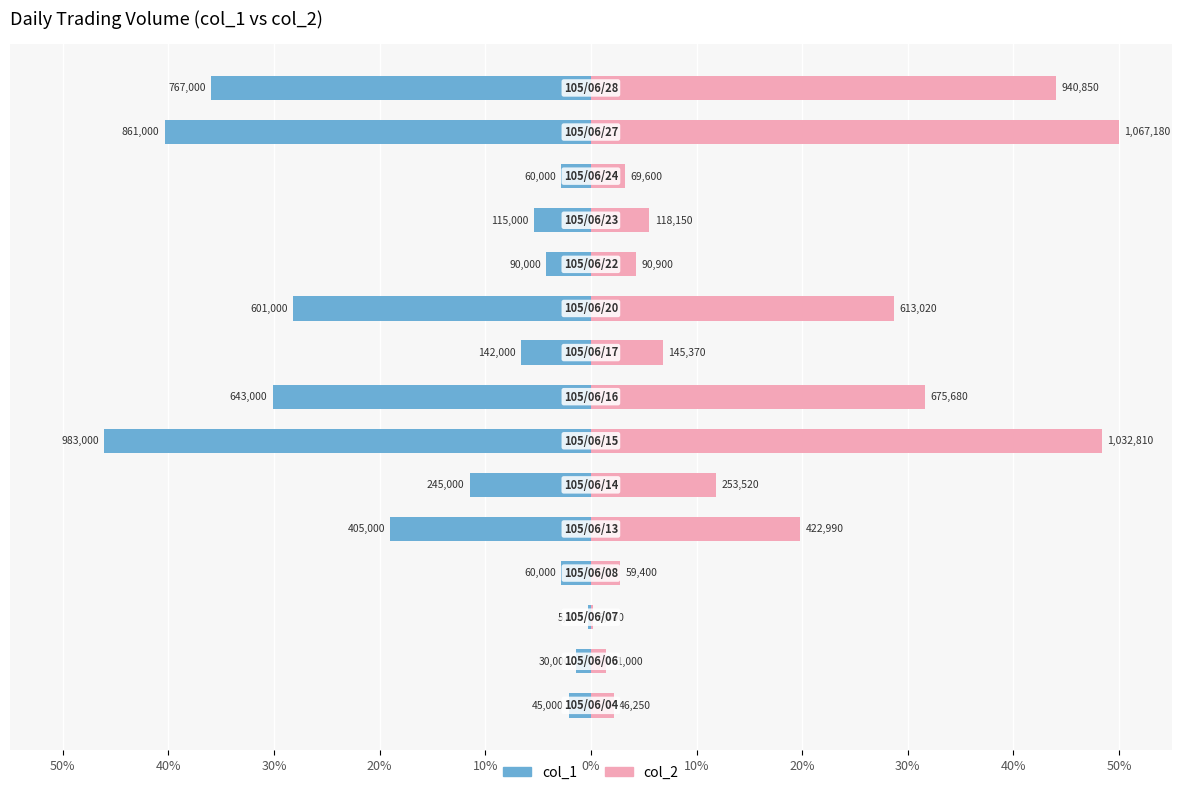

What is the spread (max minus min) of values at 20%?

5.6